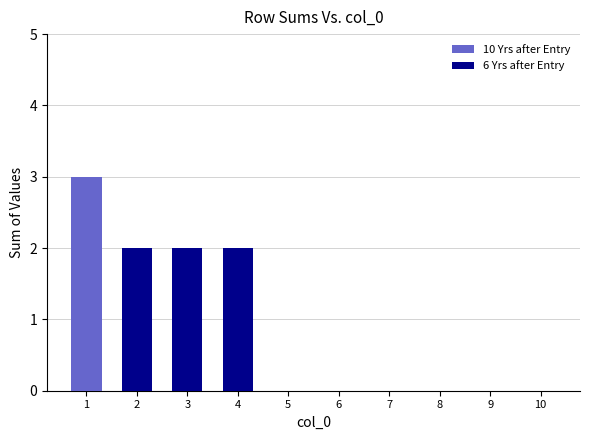

At which category does the chart reach its peak across all series?

1